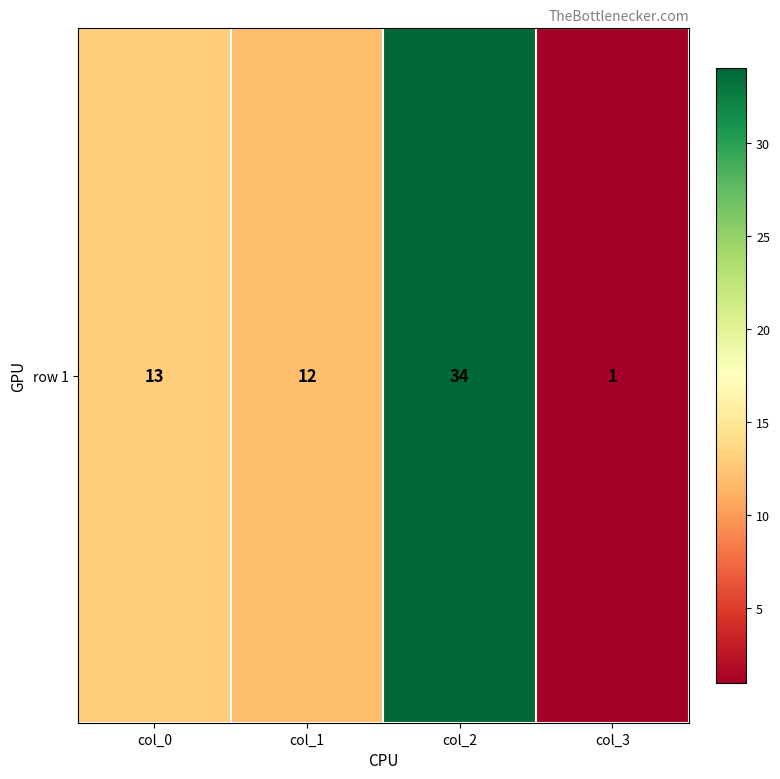

Reading left to right, what are all the values shown in this chart?

col_0=13	col_1=12	col_2=34	col_3=1